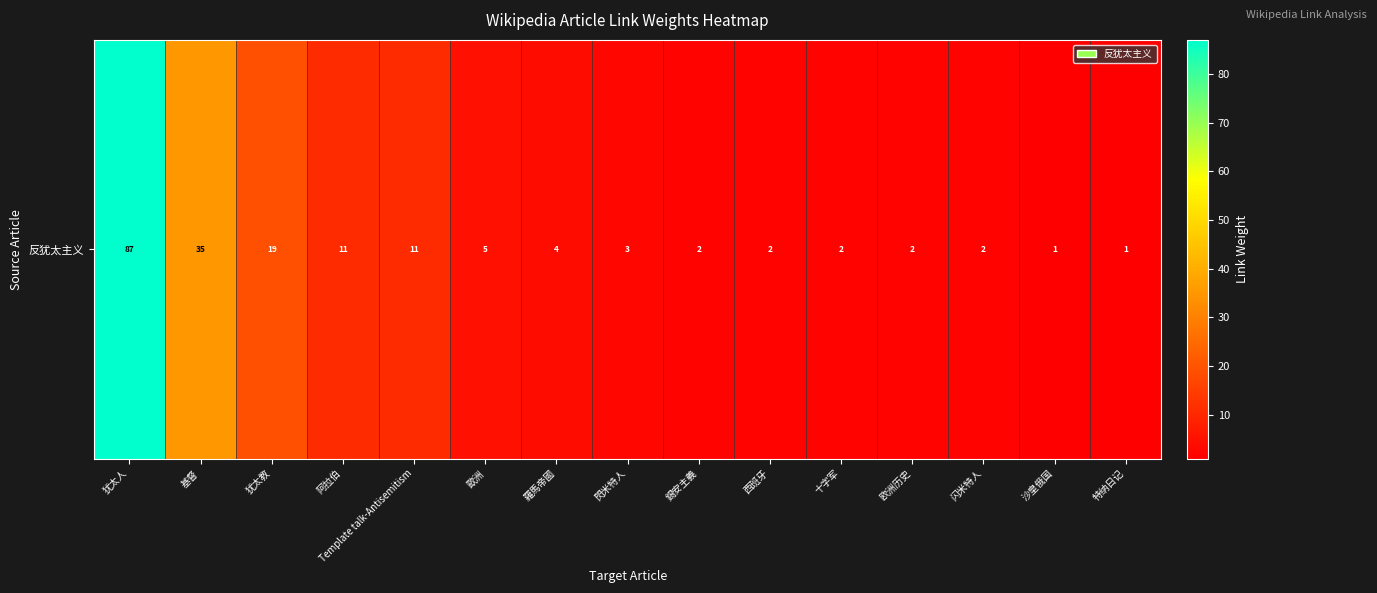

How many data points are less than 3?

7